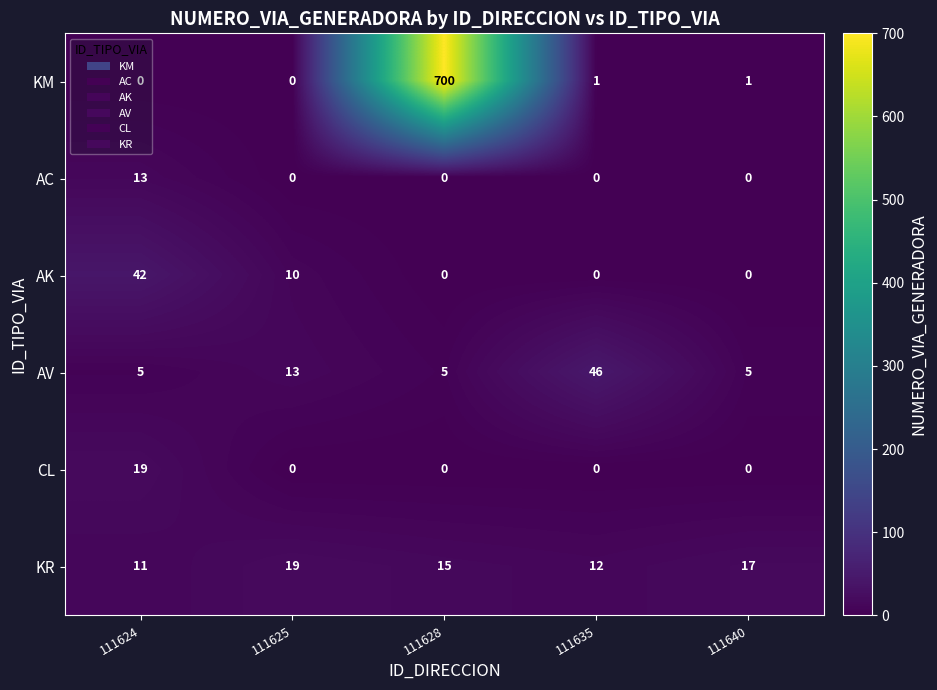

Which category has the highest value in the AV series?

111635